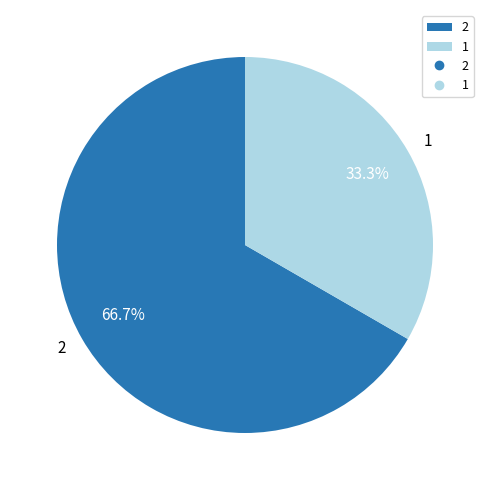

How many segments does this pie chart have?

2